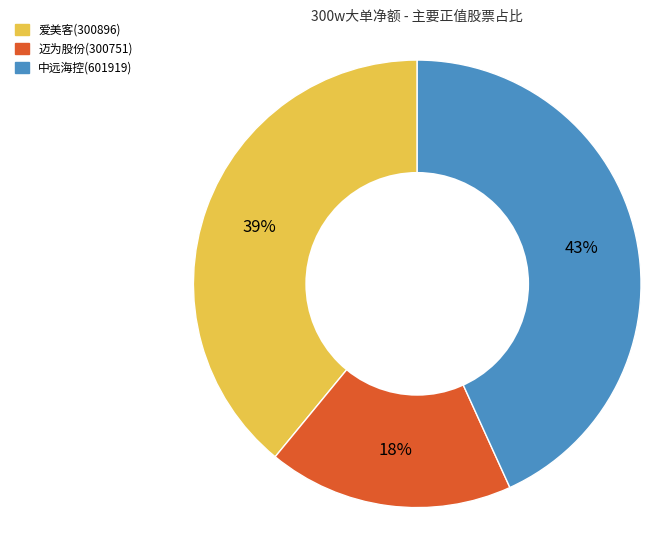

To the nearest percent, what portion does 中远海控(601919) represent?

43%